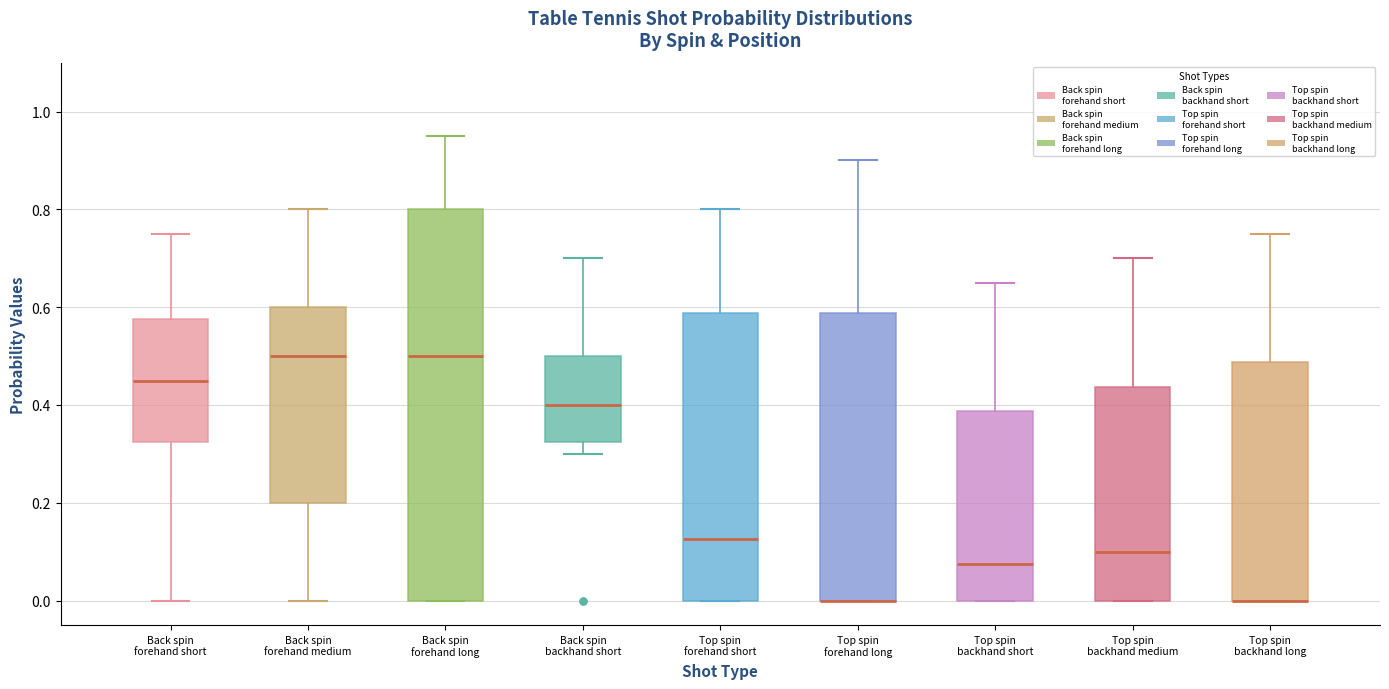

Reading left to right, read every box against the y-axis: the position of its median line, the range the box covers, and the ends of its whiskers. The values are not printed on the chart, so give them approximately, as read against the axis.

Back spin forehand short: median 0.46, box 0.32 to 0.58, whiskers 0.00 to 0.76
Back spin forehand medium: median 0.50, box 0.20 to 0.60, whiskers 0.00 to 0.80
Back spin forehand long: median 0.50, box 0.00 to 0.80, whiskers 0.00 to 0.96
Back spin backhand short: median 0.40, box 0.32 to 0.50, whiskers 0.30 to 0.70
Top spin forehand short: median 0.12, box 0.00 to 0.58, whiskers 0.00 to 0.80
Top spin forehand long: median 0.00 (drawn on the box's lower edge), box 0.00 to 0.58, whiskers 0.00 to 0.90
Top spin backhand short: median 0.08, box 0.00 to 0.38, whiskers 0.00 to 0.66
Top spin backhand medium: median 0.10, box 0.00 to 0.44, whiskers 0.00 to 0.70
Top spin backhand long: median 0.00 (drawn on the box's lower edge), box 0.00 to 0.48, whiskers 0.00 to 0.76